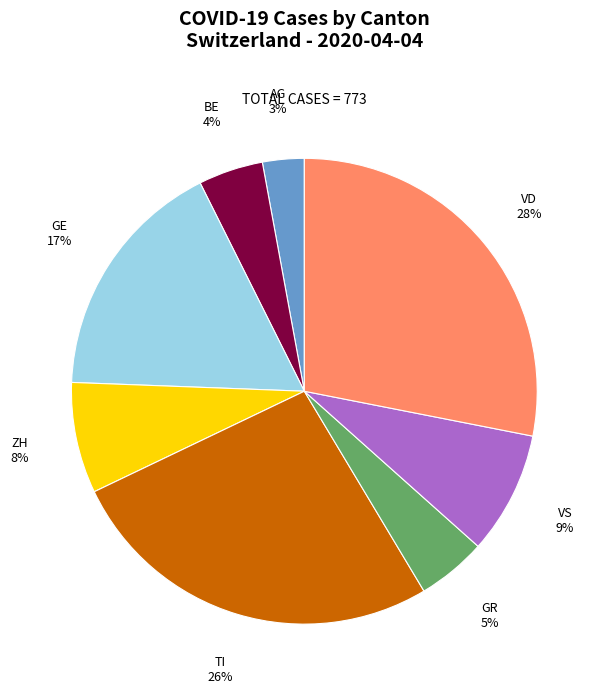

The BE slice represents 4% of the pie. True or false?

True